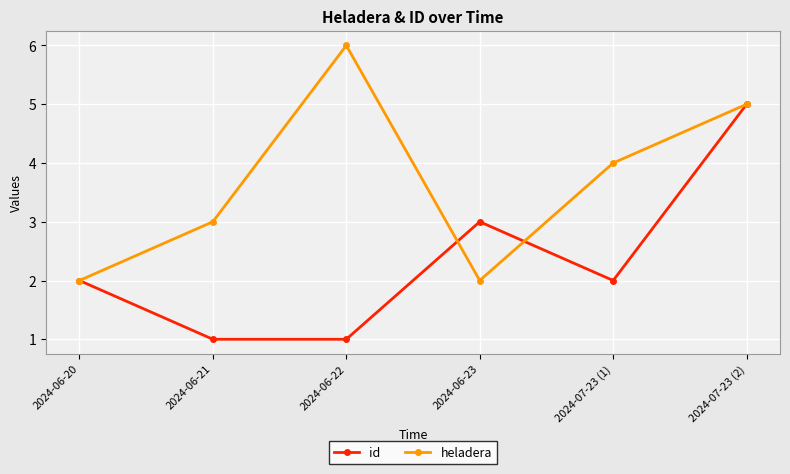

Does the chart display data point markers on the line(s)?

Yes